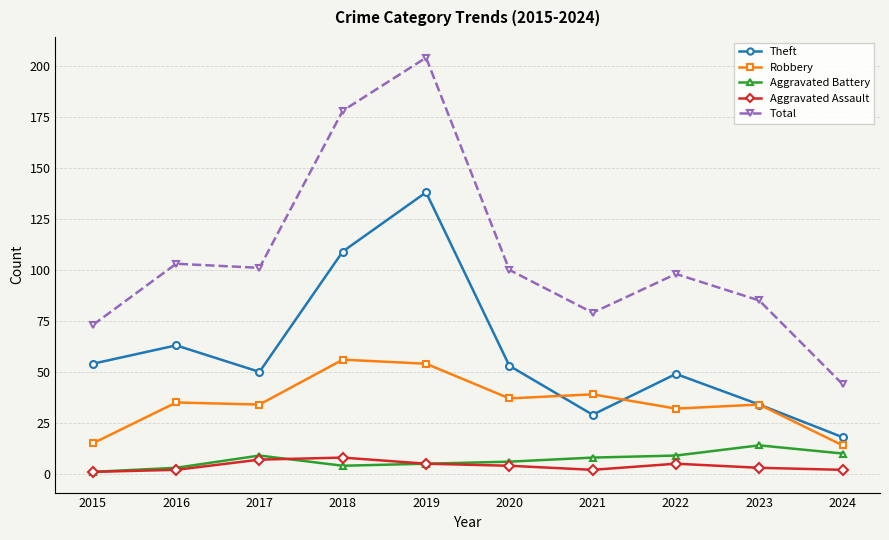

Reading left to right, what are all the values shown in this chart?

Theft: 54	63	50	109	138	53	29	49	34	18
Robbery: 15	35	34	56	54	37	39	32	34	14
Aggravated Battery: 1	3	9	4	5	6	8	9	14	10
Aggravated Assault: 1	2	7	8	5	4	2	5	3	2
Total: 73	103	101	178	204	100	79	98	85	44